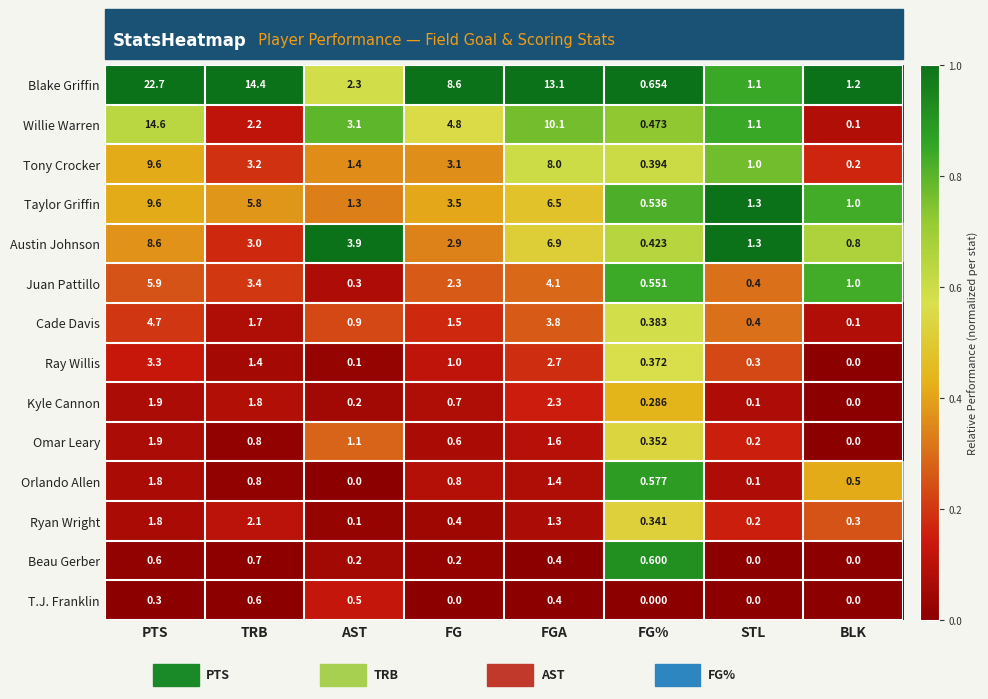

At FG%, list the series in order from largest to smallest.

Blake Griffin, Beau Gerber, Orlando Allen, Juan Pattillo, Taylor Griffin, Willie Warren, Austin Johnson, Tony Crocker, Cade Davis, Ray Willis, Omar Leary, Ryan Wright, Kyle Cannon, T.J. Franklin